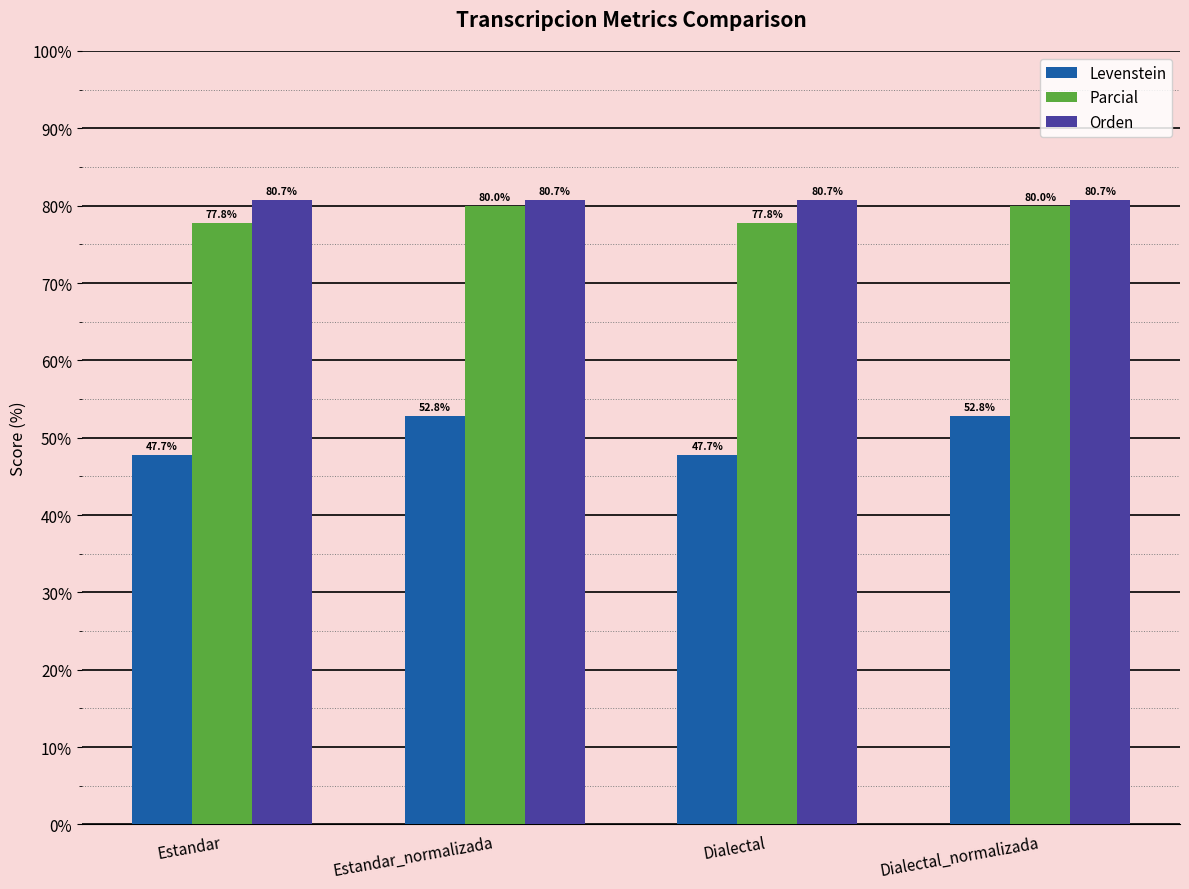

Is it true that Parcial equals 77.8 at Dialectal?

True